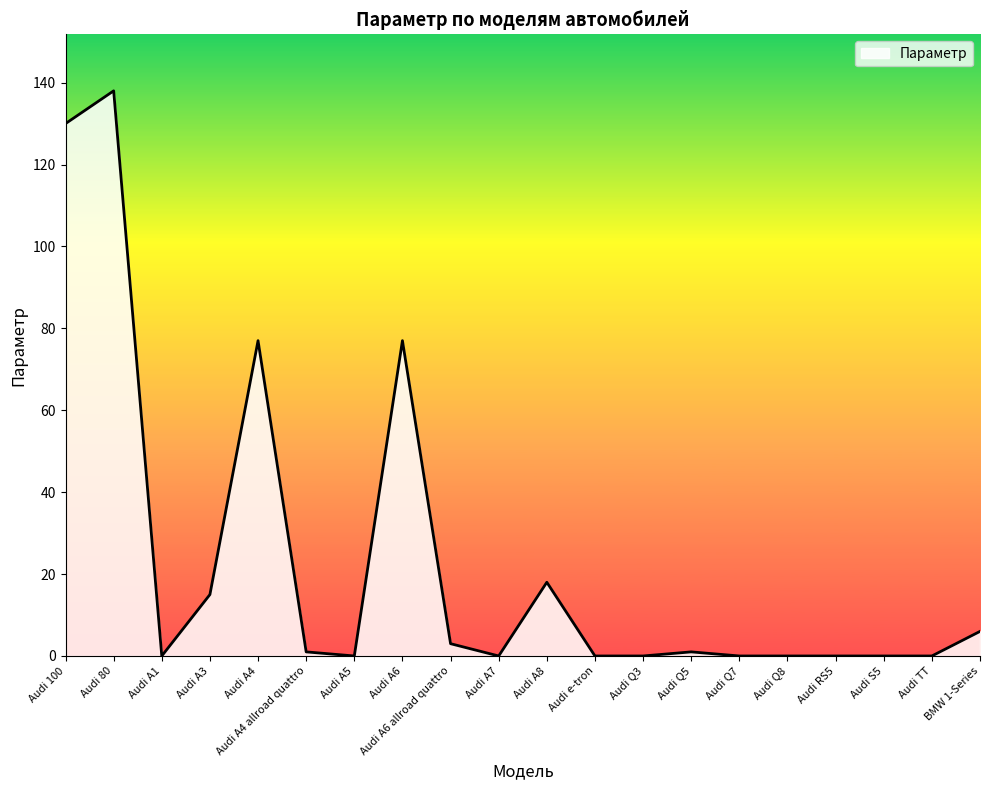

The value at Audi S5 is -83. True or false?

False